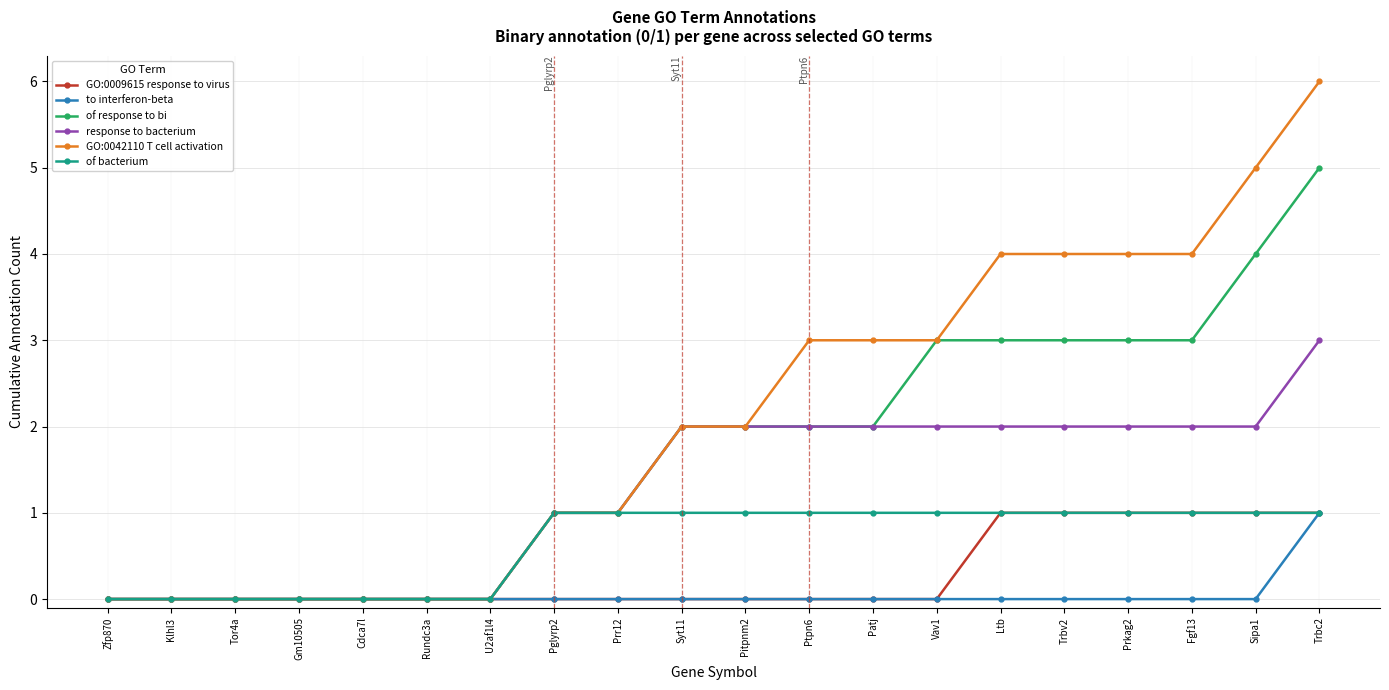

Is it true that to interferon-beta equals 0 at Pitpnm2?

True